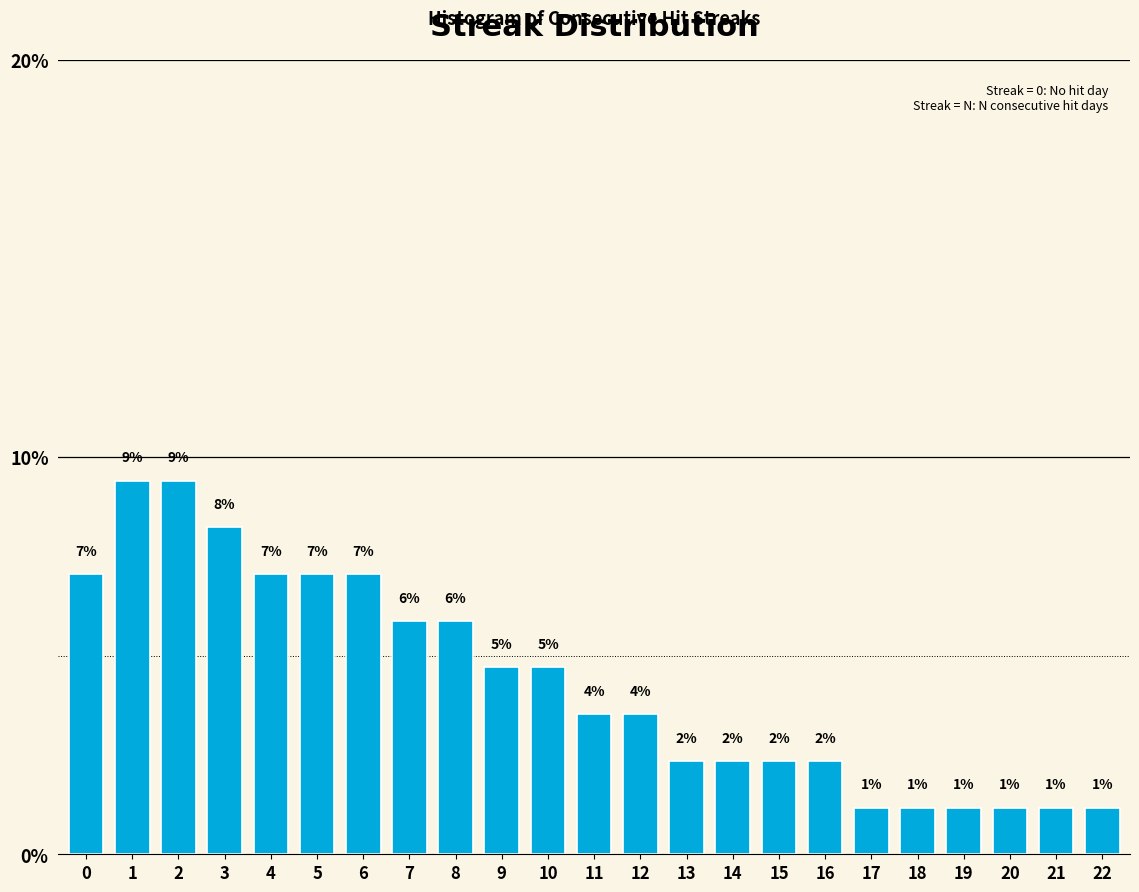

How many bars are there in total?

23